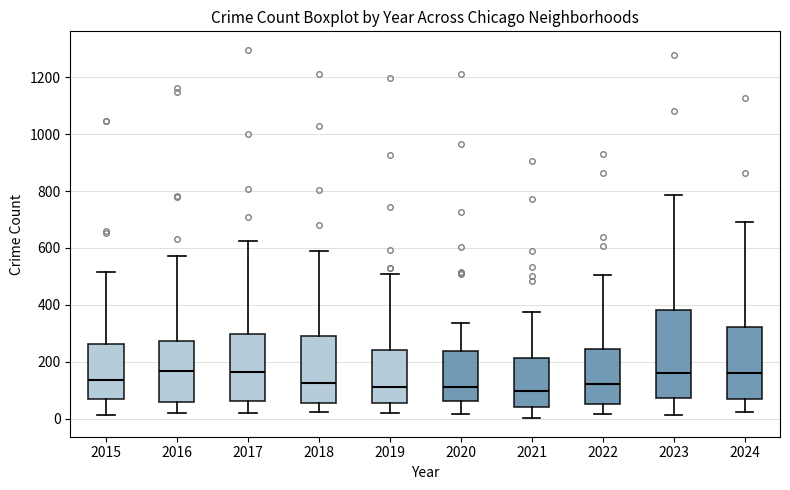

Reading left to right, read every box against the y-axis: the position of its median line, the range the box covers, and the ends of its whiskers. The values are not printed on the chart, so give them approximately, as read against the axis.

2015: median 140, box 60 to 260, whiskers 20 to 520
2016: median 160, box 60 to 280, whiskers 20 to 580
2017: median 160, box 60 to 300, whiskers 20 to 620
2018: median 120, box 60 to 300, whiskers 20 to 580
2019: median 120, box 60 to 240, whiskers 20 to 500
2020: median 120, box 60 to 240, whiskers 20 to 340
2021: median 100, box 40 to 220, whiskers 0 to 380
2022: median 120, box 60 to 240, whiskers 20 to 500
2023: median 160, box 80 to 380, whiskers 20 to 780
2024: median 160, box 60 to 320, whiskers 20 to 700